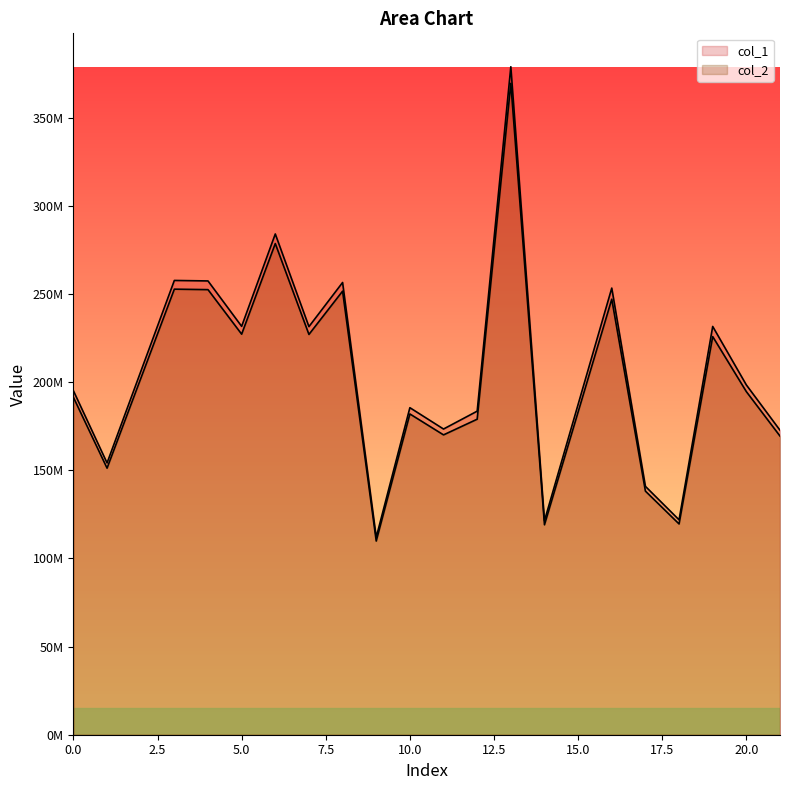

How many interior local valleys does the col_1 series have?

7